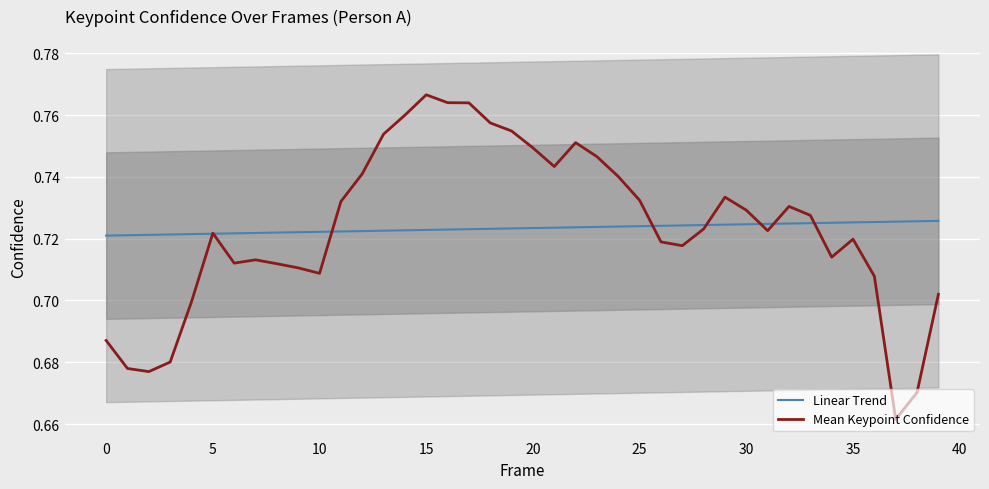

In Mean Keypoint Confidence, how many points are lower than both neighbors (excluding endpoints)?

8